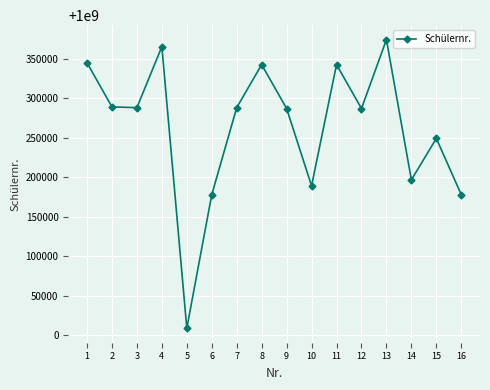

Which label corresponds to the smallest value in the chart?

5